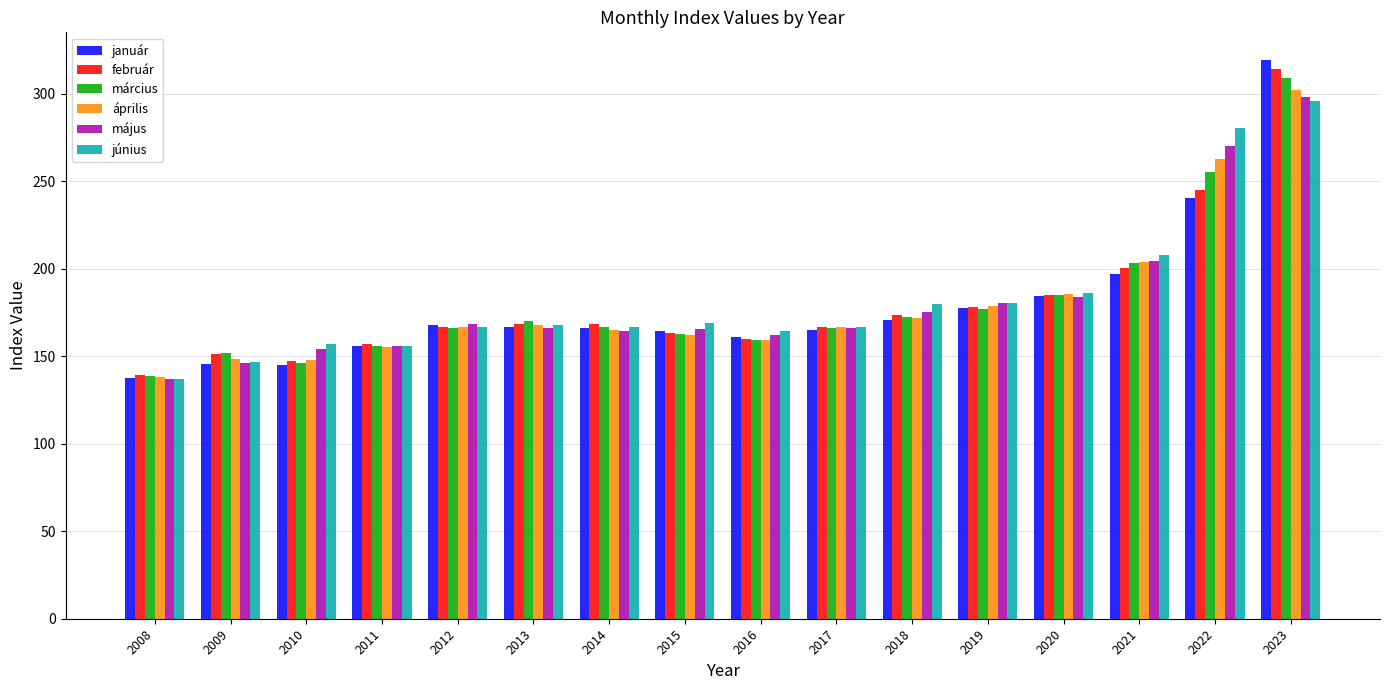

How many categories are shown in the chart?

16